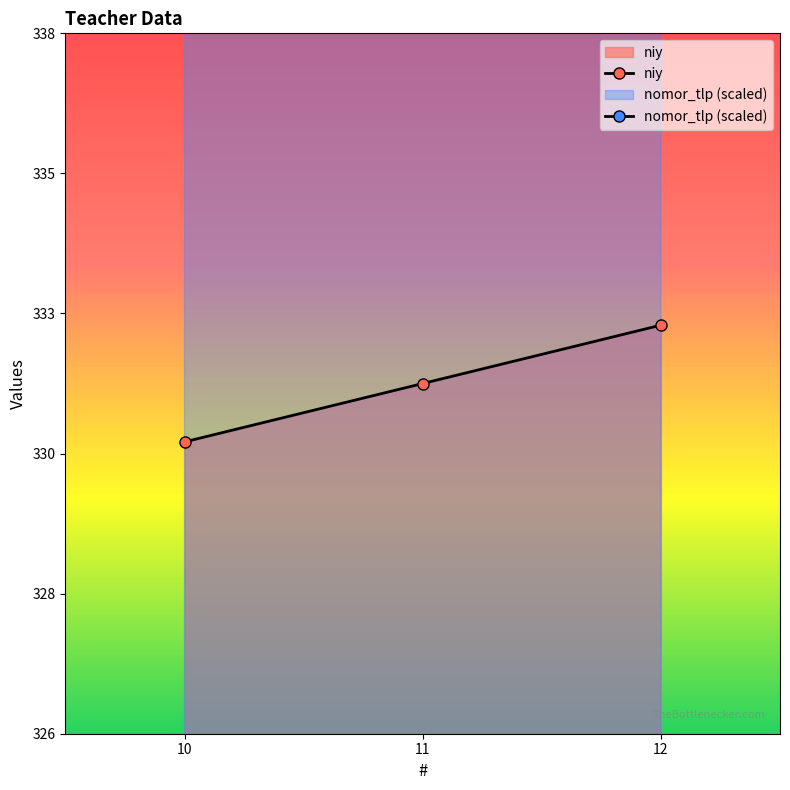

Where is nomor_tlp (scaled) nearest to the value 663?

11